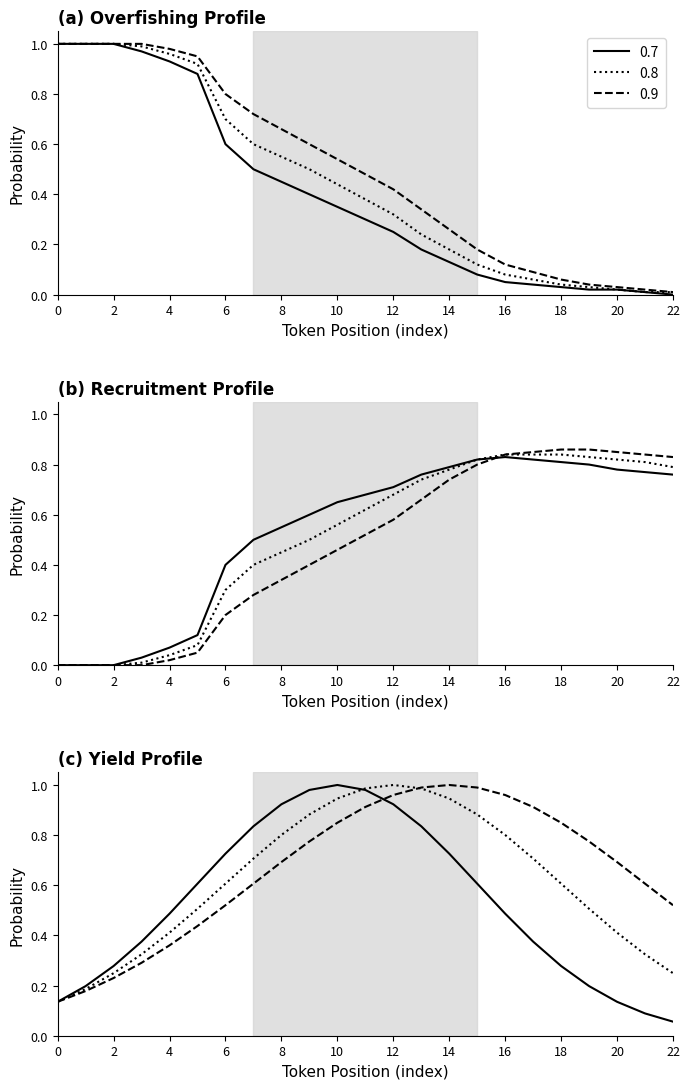

What are all the series names shown in the legend?

0.7, 0.8, 0.9